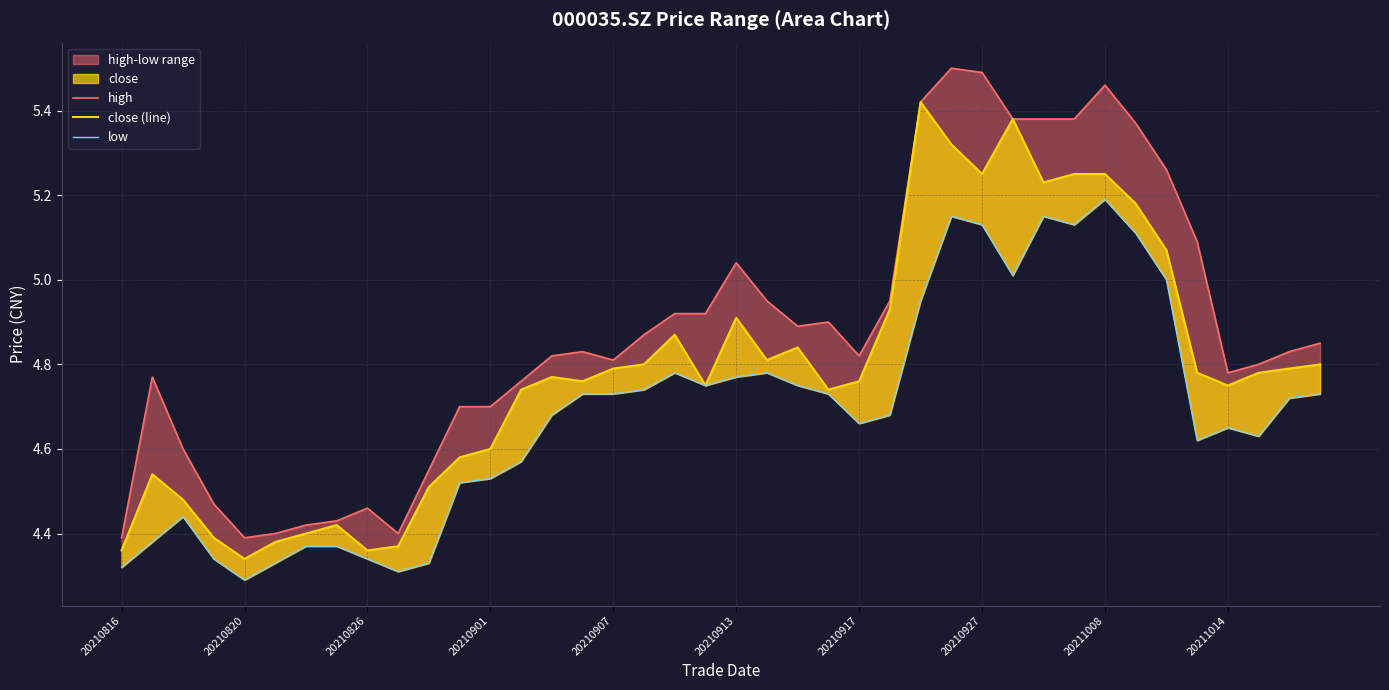

Which series has the widest spread of values?

high